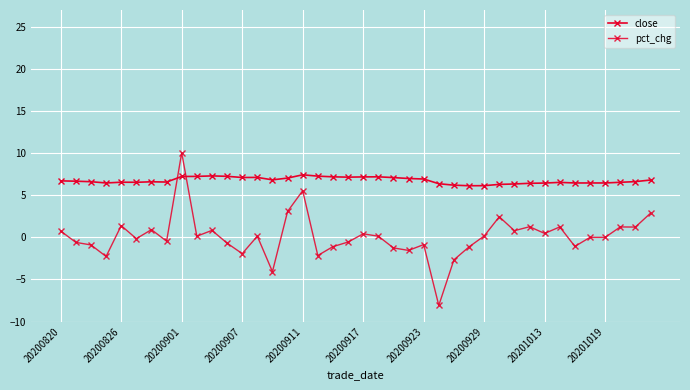

How many times do close and pct_chg cross each other?

2